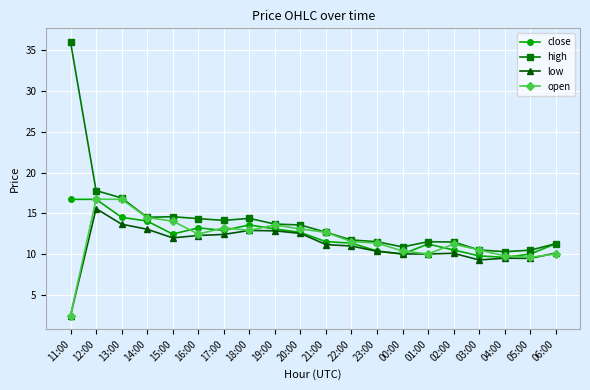

What is the sum of all open values?

237.2